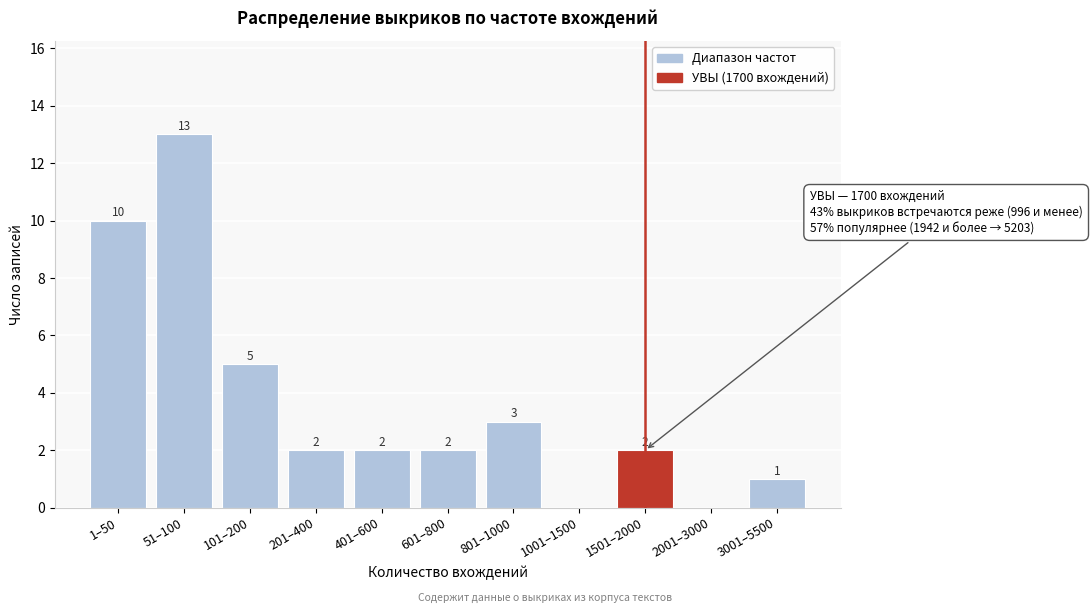

Reading left to right, what are all the values shown in this chart?

1–50=10	51–100=13	101–200=5	201–400=2	401–600=2	601–800=2	801–1000=3	1001–1500=0	1501–2000=2	2001–3000=0	3001–5500=1